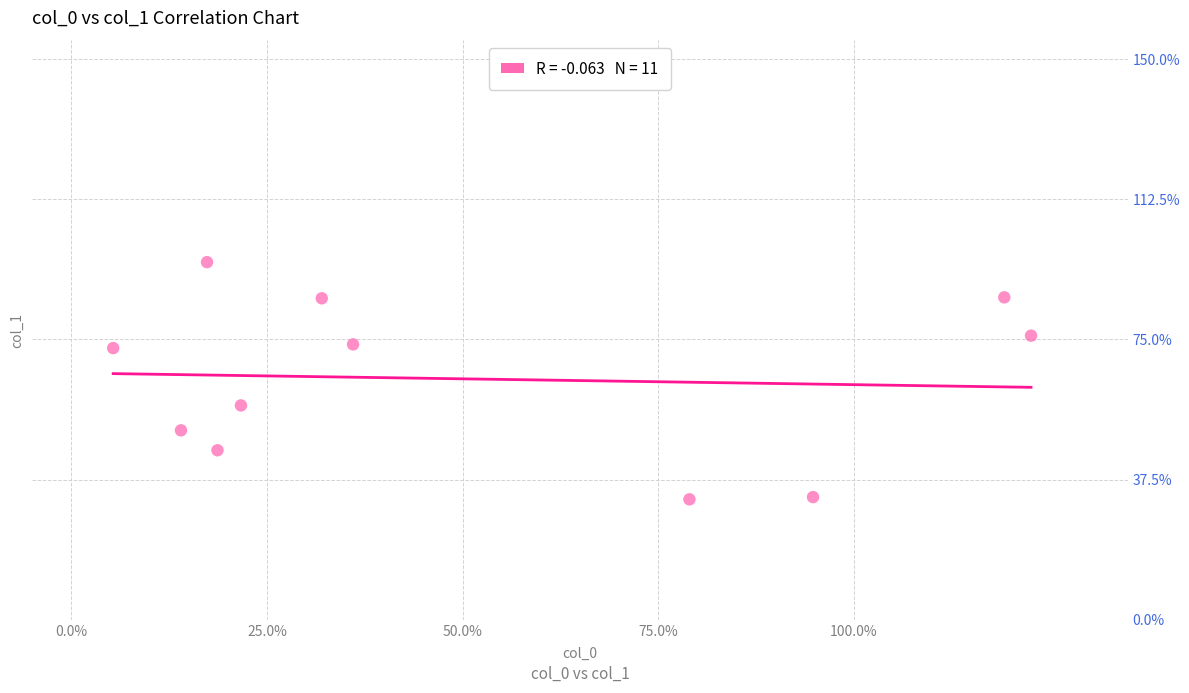

What Y value in the scatter plot is closest to 63?

57.3